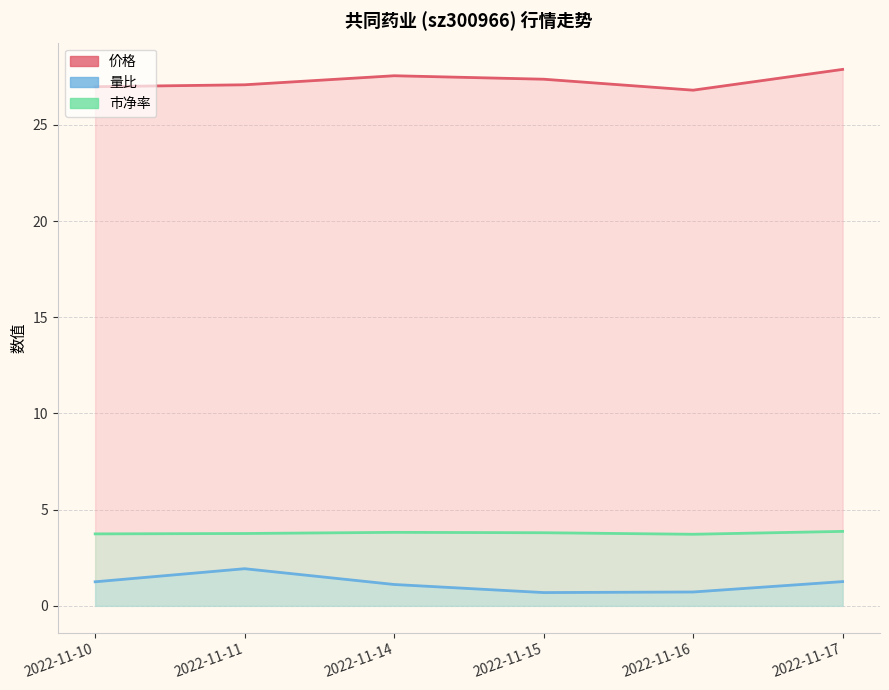

What is the maximum value shown in the chart?

27.9